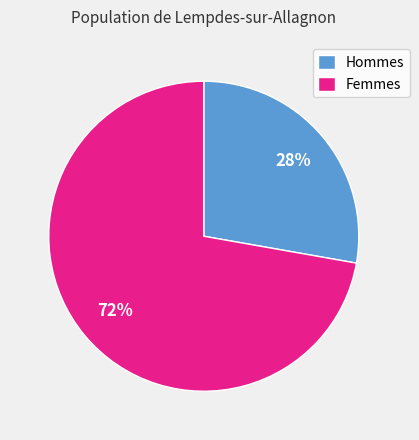

Is there any slice that represents more than half of the pie?

Yes